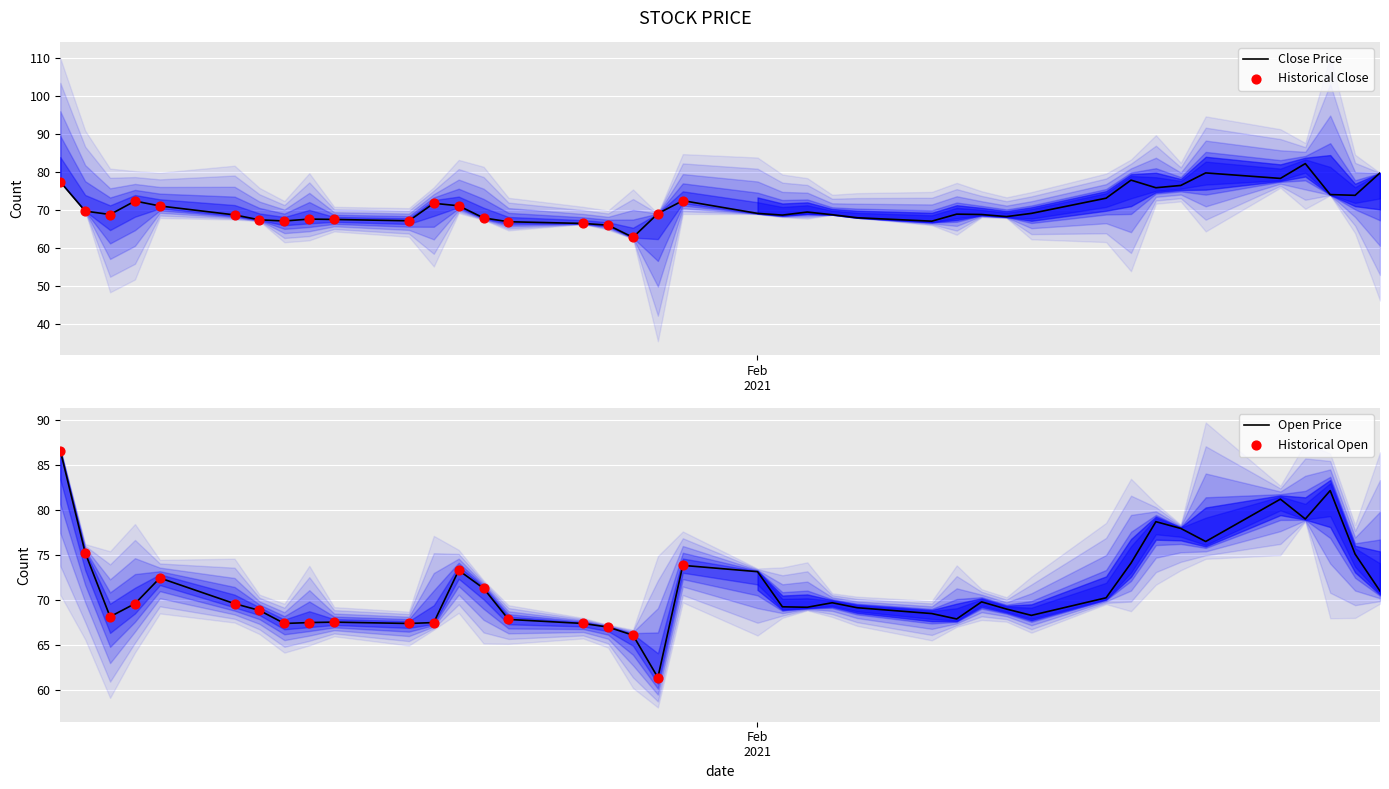

What is the total value across all series at 11-02-21?

137.3